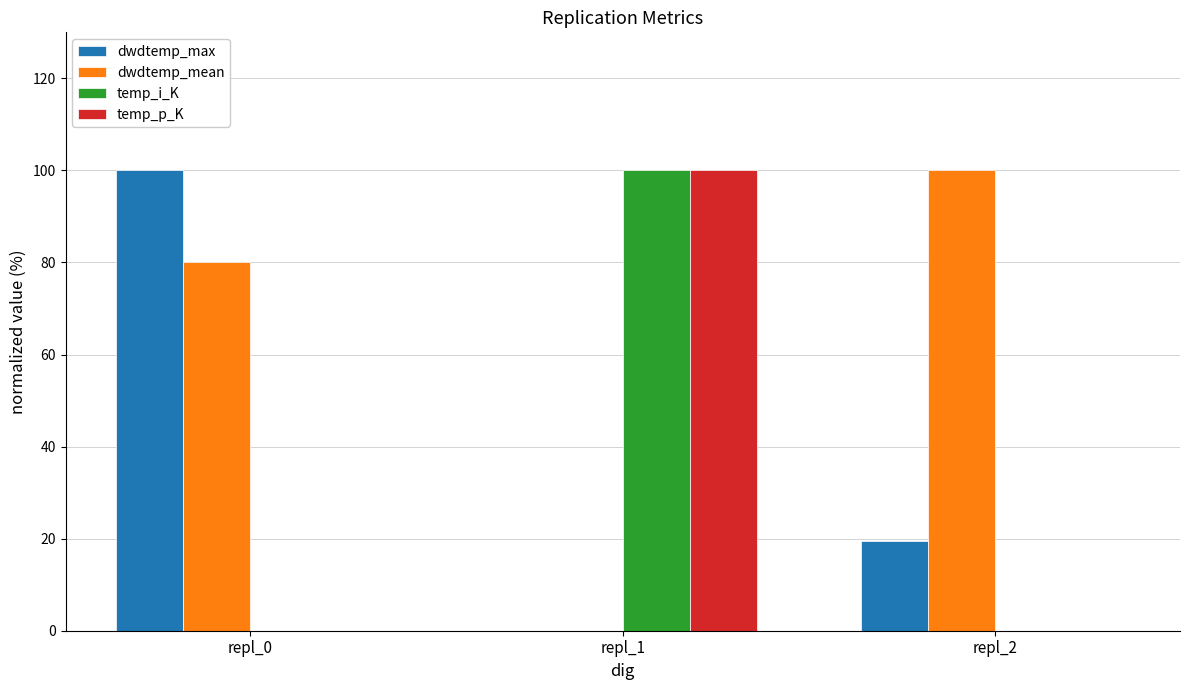

Reading right to left, transcribe all the data shown in this chart.

dwdtemp_max: 19.4	0.0	100.0
dwdtemp_mean: 100.0	0.0	80.0
temp_i_K: 0.0	100.0	0.0
temp_p_K: 0.0	100.0	0.0